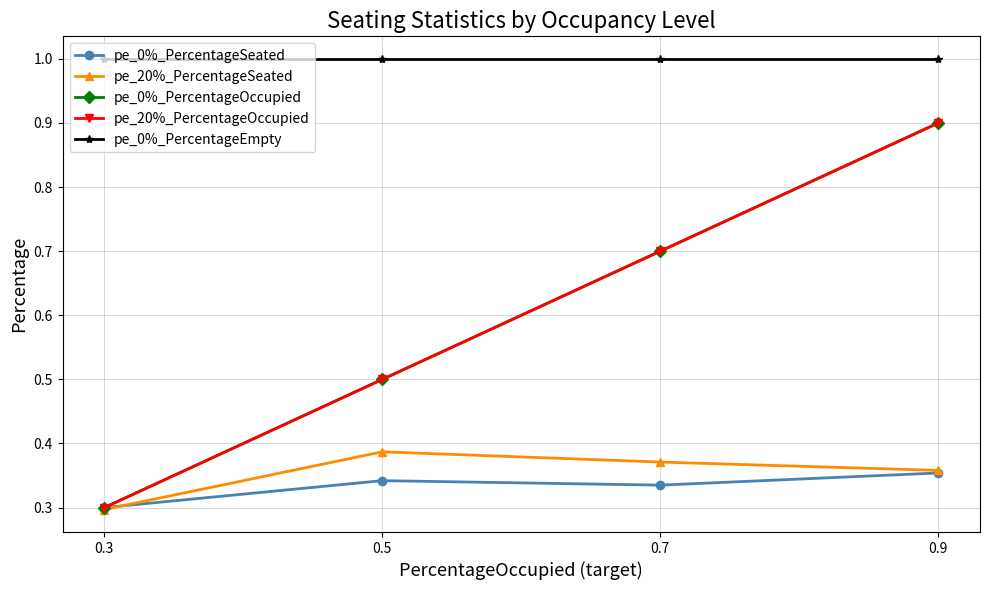

How many lines are shown in the chart?

5